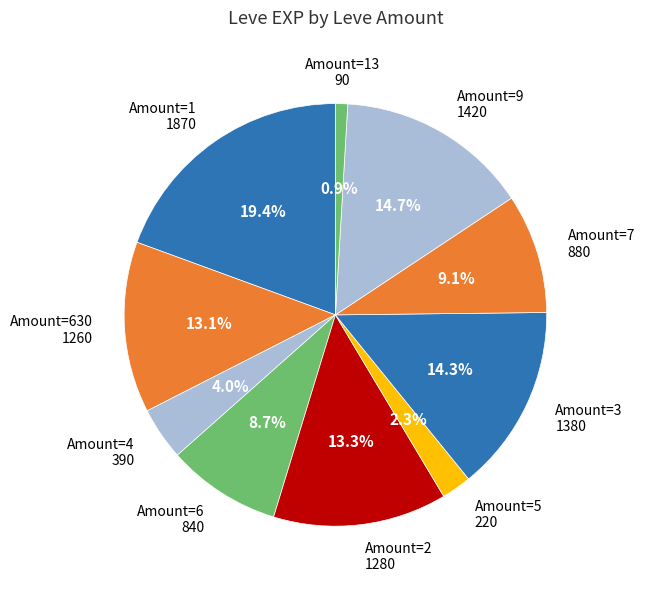

Count the number of slices in the pie.

10